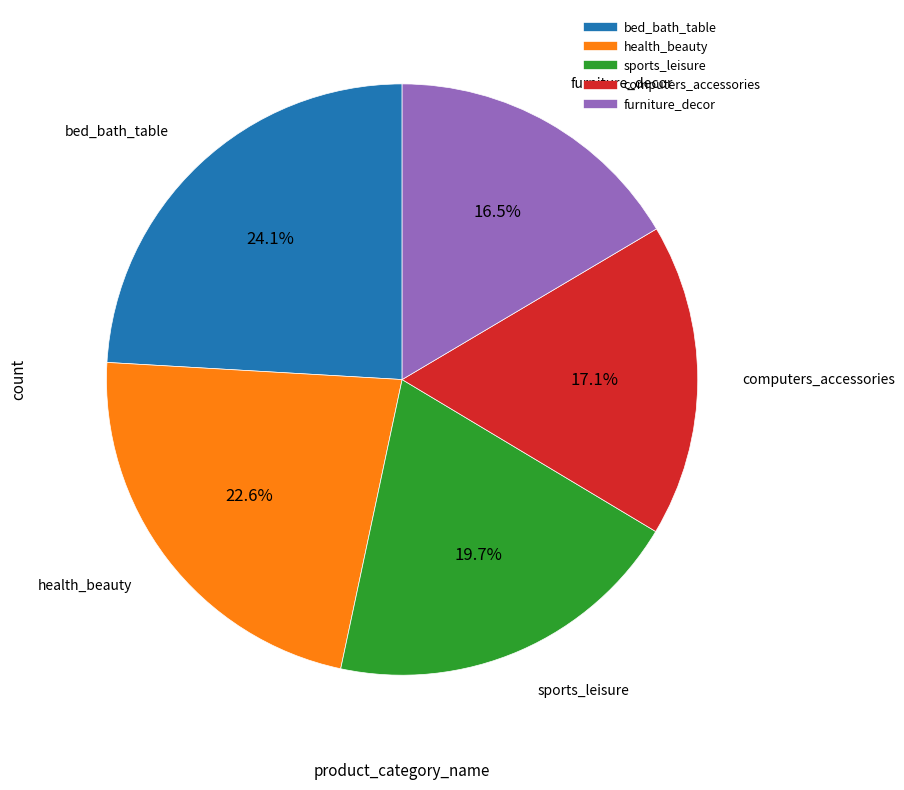

Rank the categories by value from lowest to highest.

furniture_decor, computers_accessories, sports_leisure, health_beauty, bed_bath_table